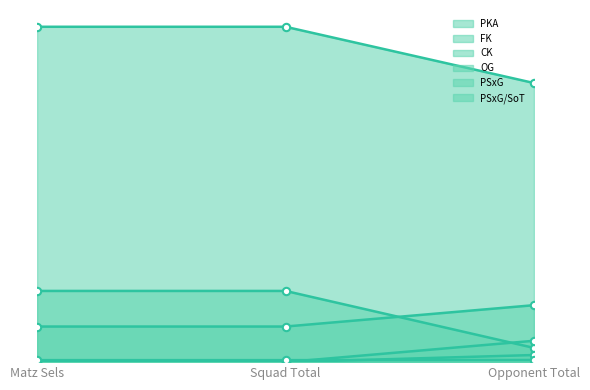

What are all the series names shown in the legend?

PKA, FK, CK, OG, PSxG, PSxG/SoT